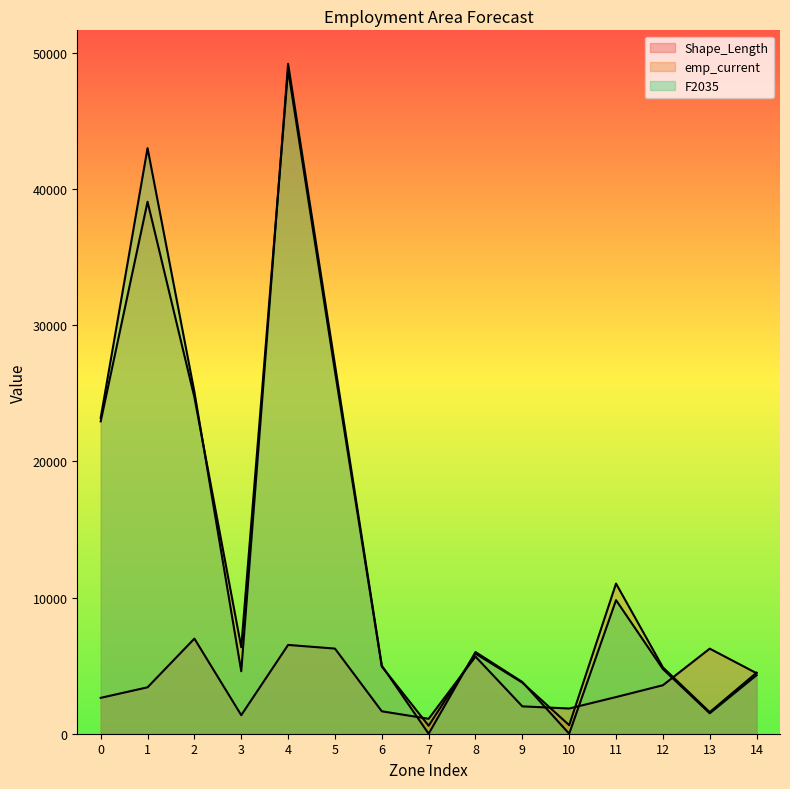

Which category has the lowest value in the Shape_Length series?

7